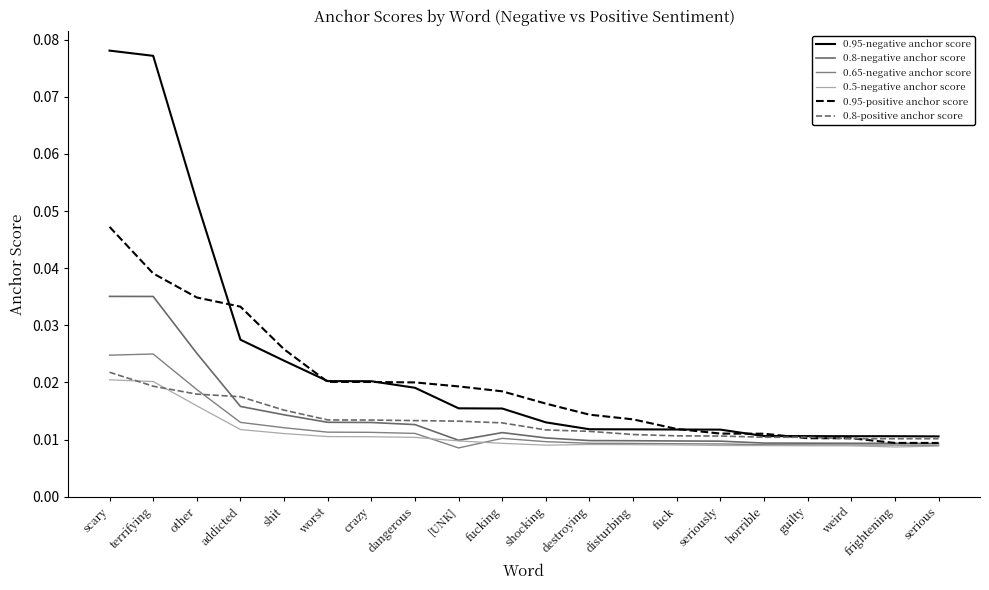

At which category is the sum across all series the highest?

scary